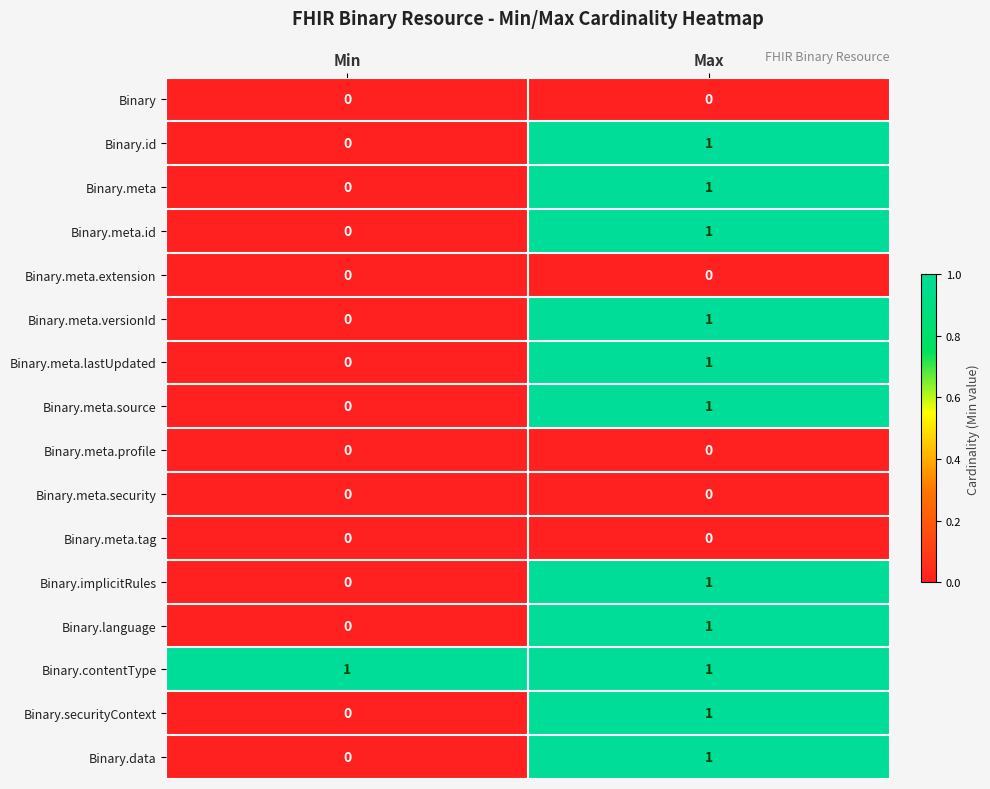

What is the total value across all series at Max?

11